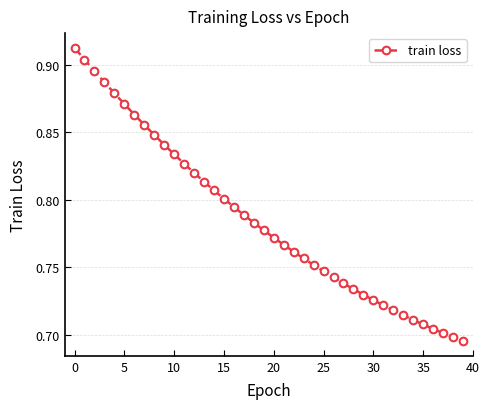

How many data points does each series have?

40